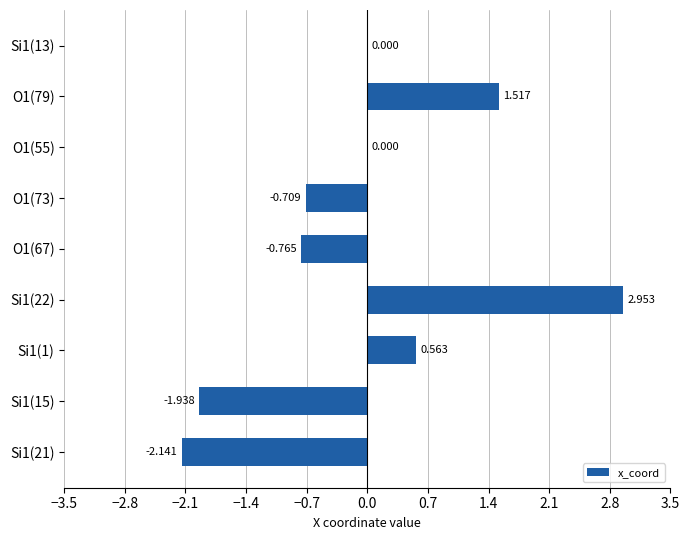

What is the difference between the maximum and minimum values?

5.1